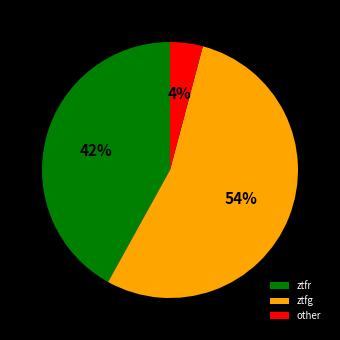

How many segments does this pie chart have?

3